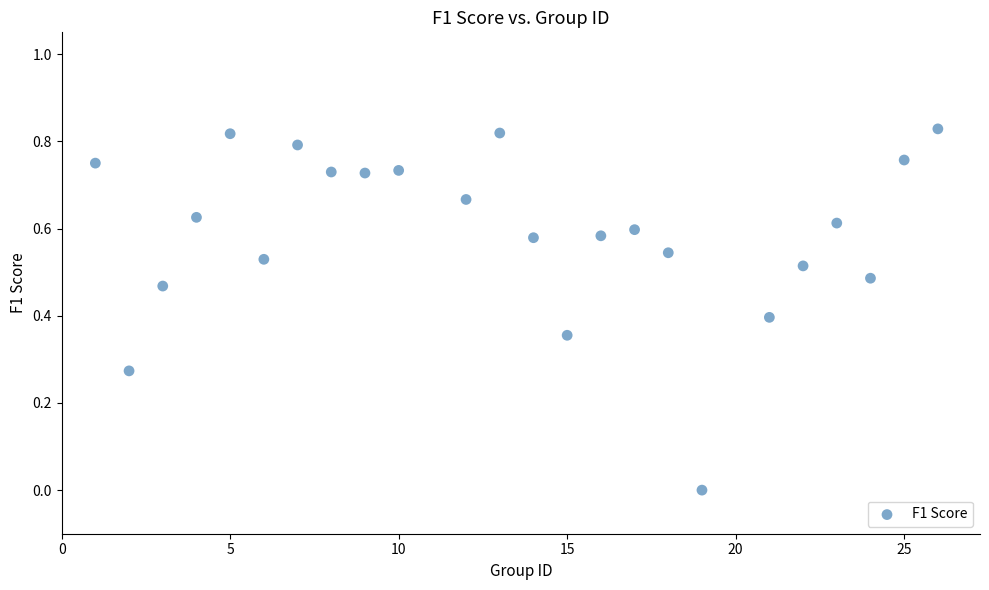

What is the range of X values (max minus min)?

25.0